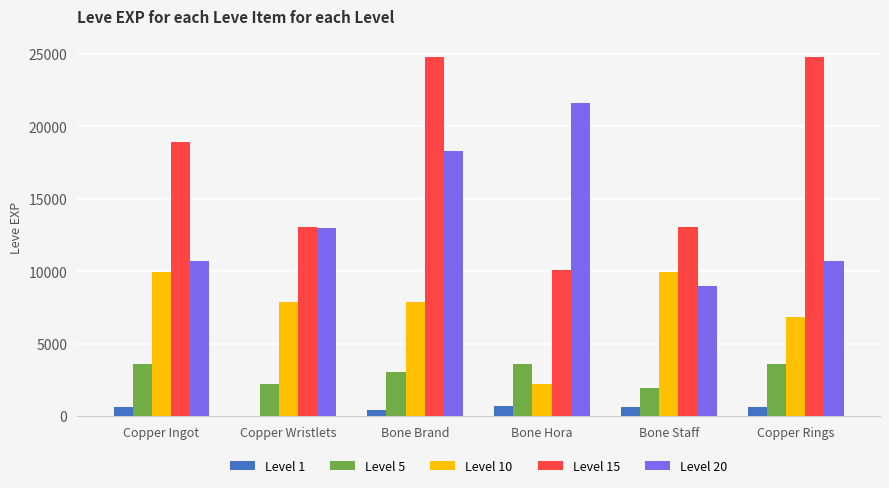

True or false: Level 20 has a value of 6986 at Copper Rings.

False